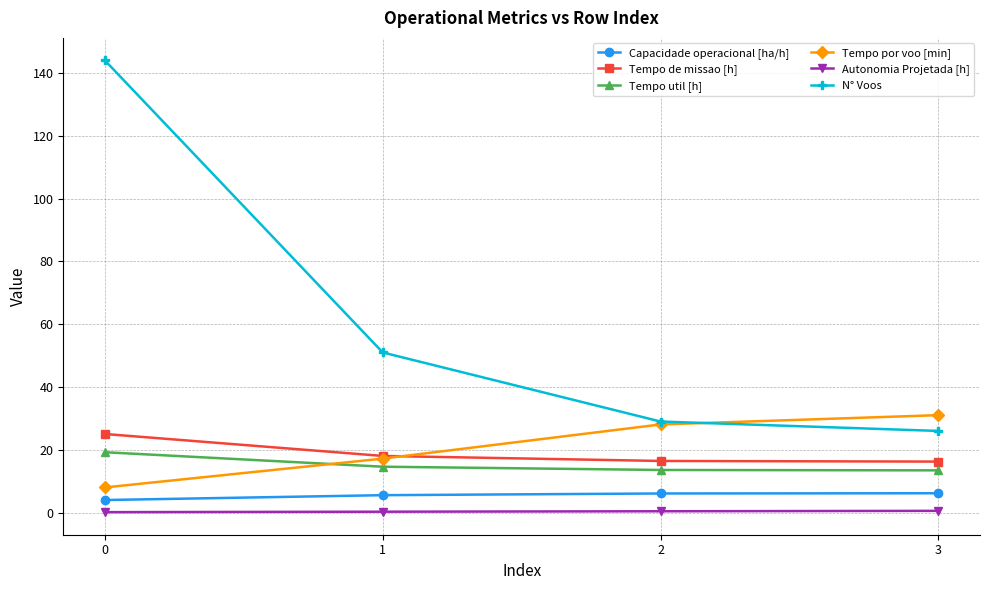

The Tempo util [h] series shows 3.8 at 2. True or false?

False